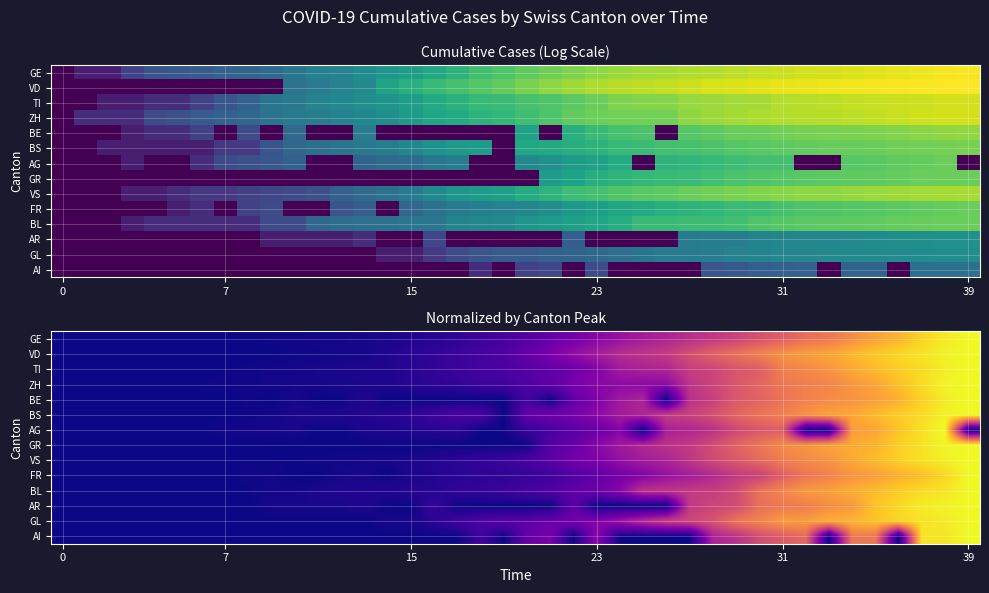

List the series in order of their peak value, highest first.

VD, GE, ZH, TI, VS, BE, BS, GR, BL, FR, AG, AR, GL, AI